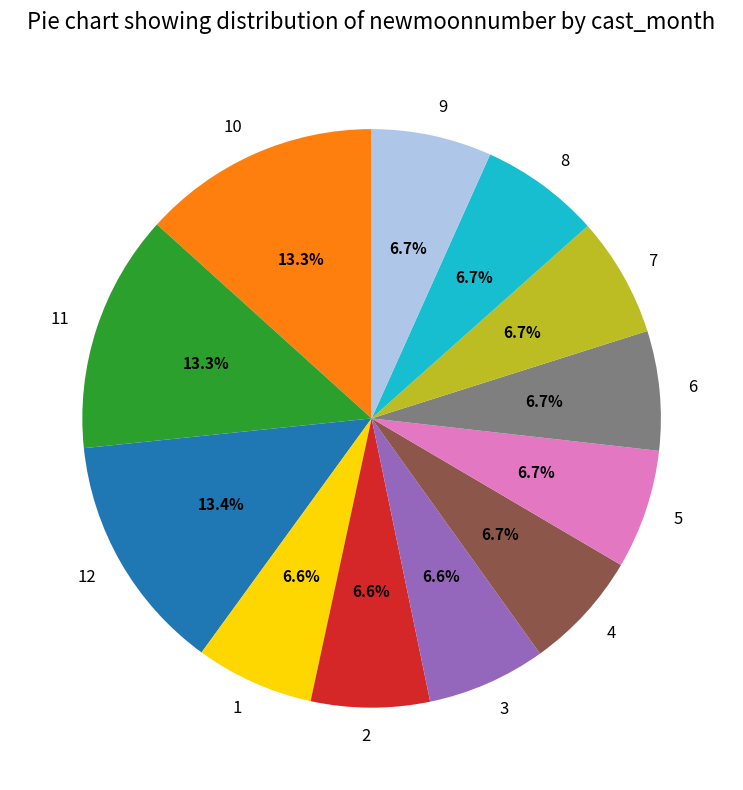

The 1 slice represents 19% of the pie. True or false?

False